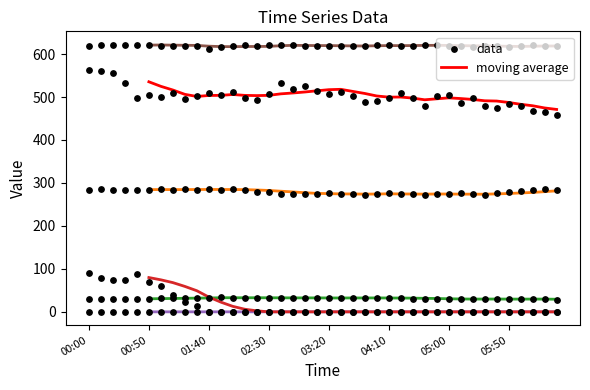

What is the total value across all series at 04:30?

1420.1